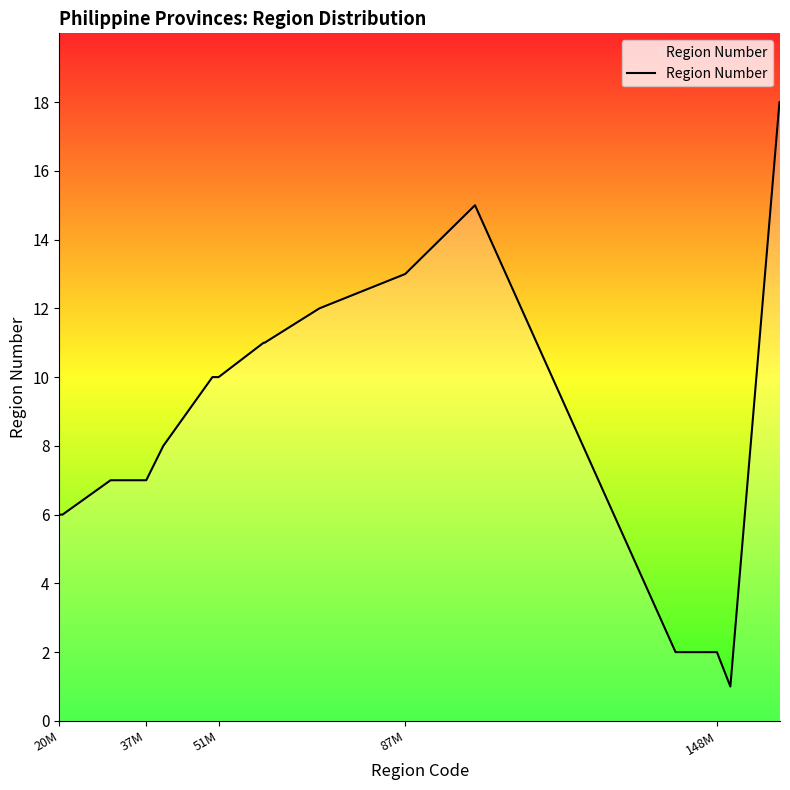

How many series are shown in this chart?

1